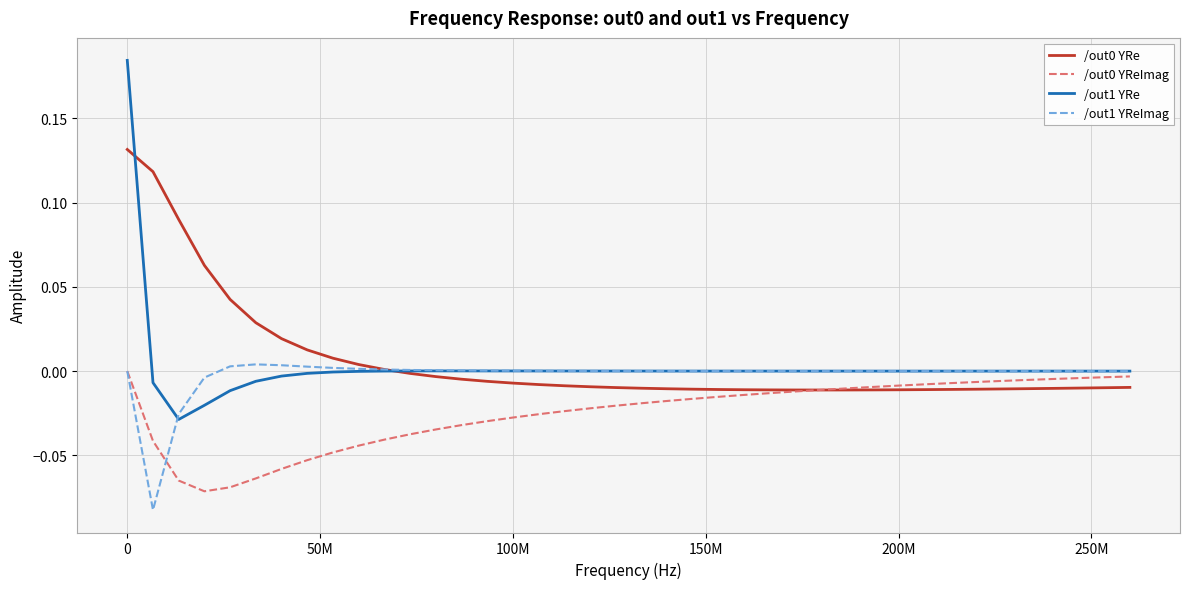

Which series has the widest spread of values?

/out1 YRe